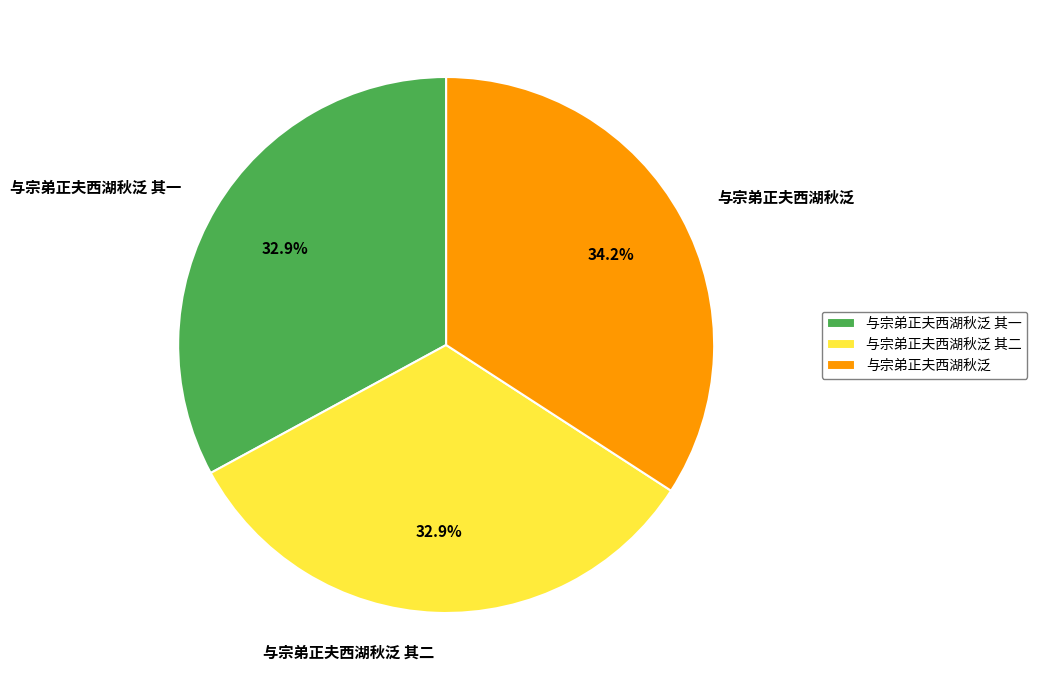

To the nearest percent, what percentage of the pie is 与宗弟正夫西湖秋泛 其一?

33%